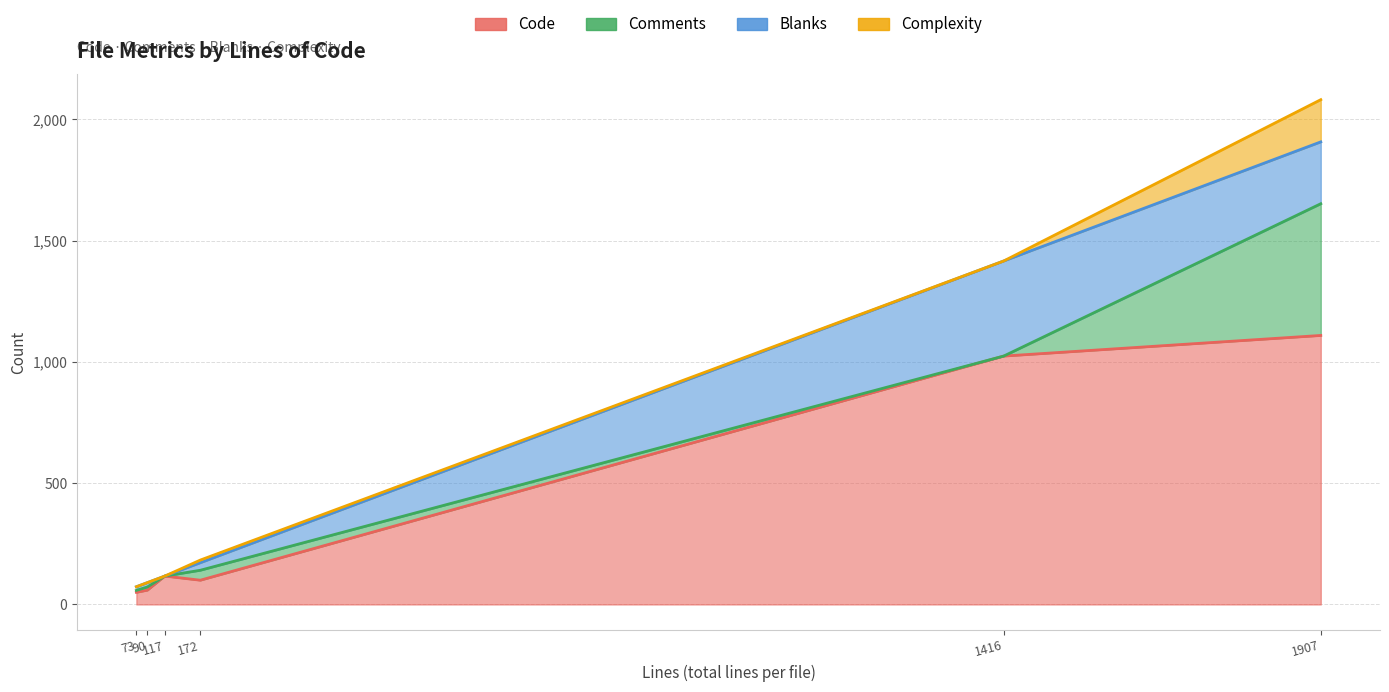

How many data points in Blanks are above 141?

2